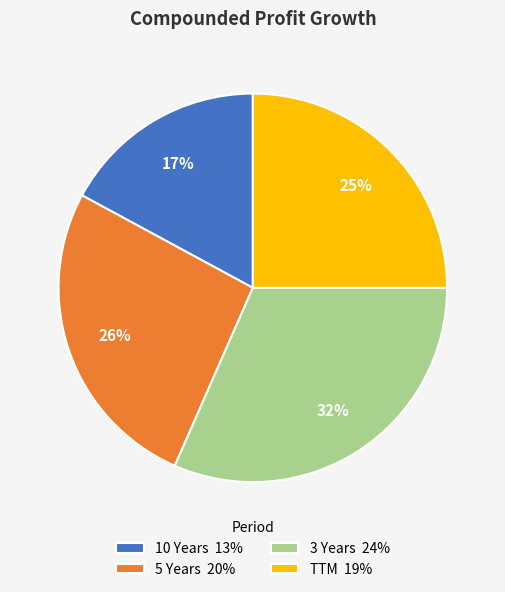

Is there any slice that represents more than half of the pie?

No